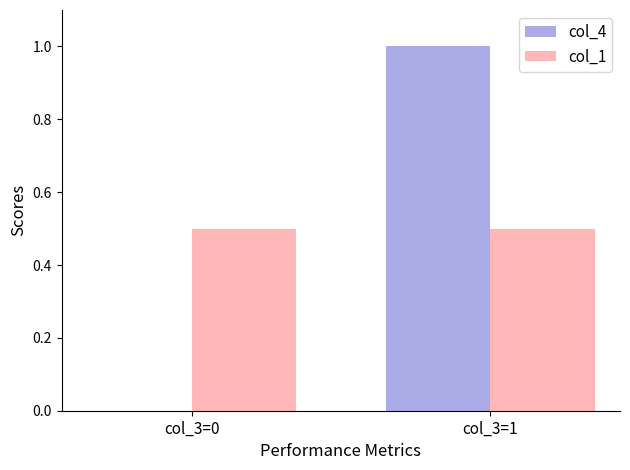

Is the value of col_1 at col_3=1 greater than the value of col_4 at col_3=0?

Yes